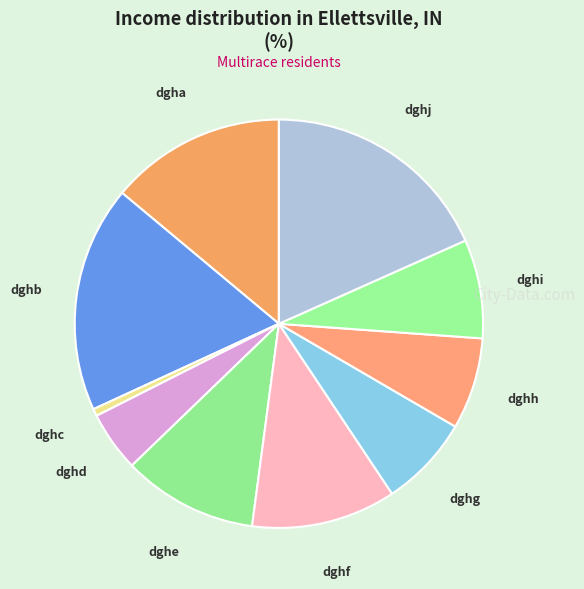

Between dghf and dgha, which is larger?

dgha